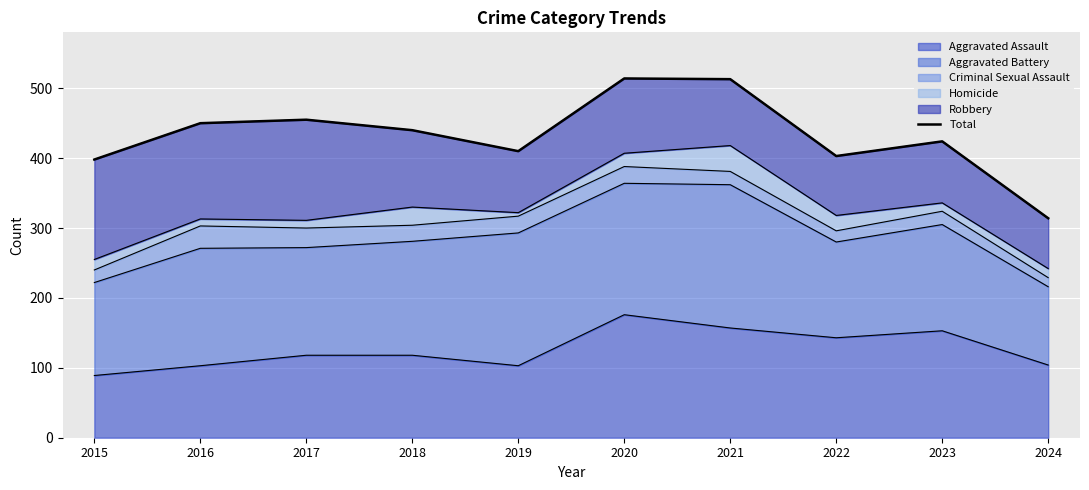

What is the approximate value at 2022, to the nearest 5?

405